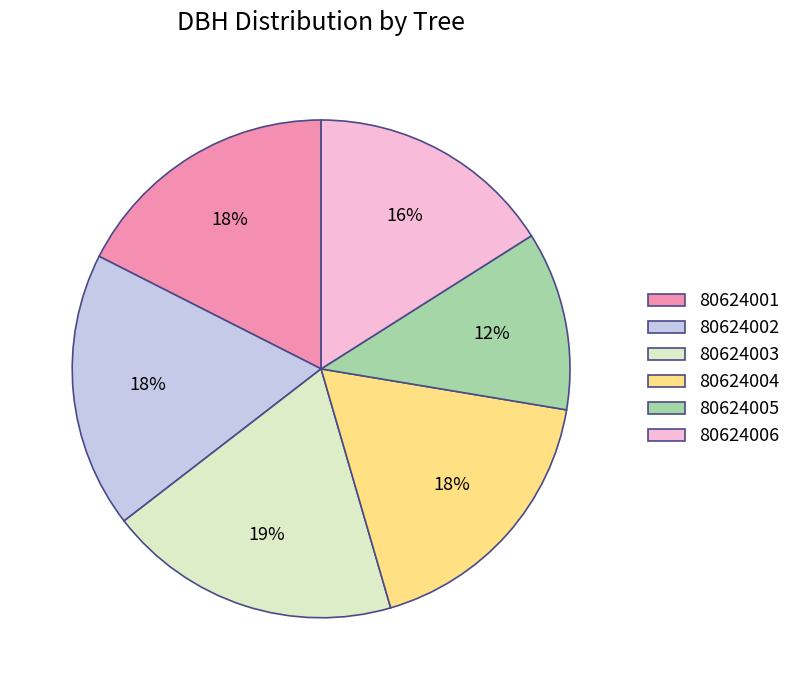

True or false: 80624001 accounts for 24% of the total.

False